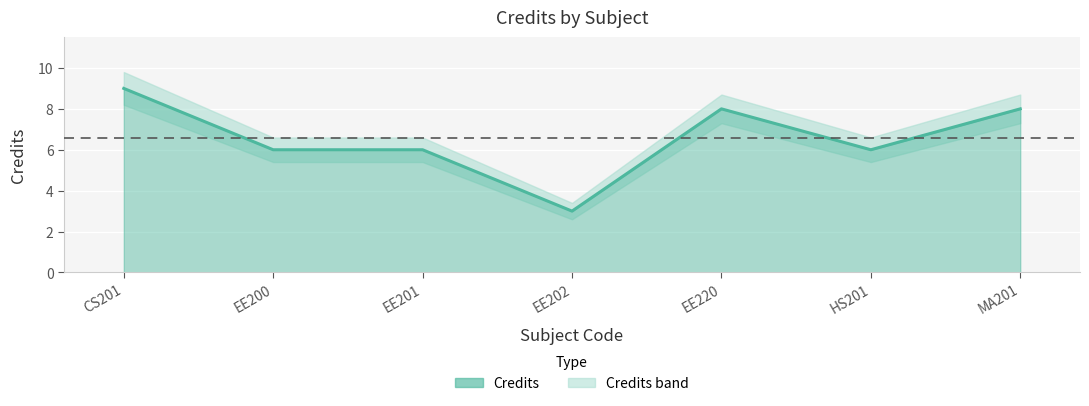

What is the difference between the second highest and minimum values?

5